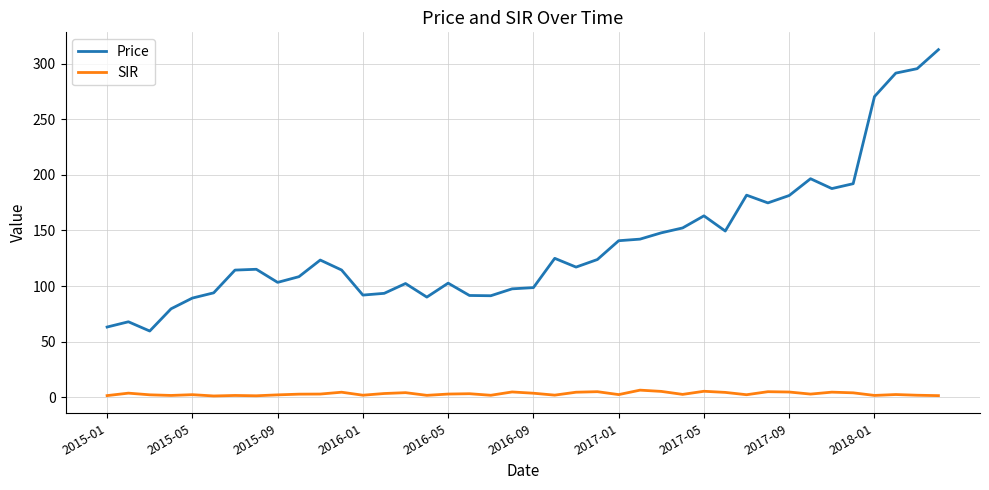

What is the minimum value shown in the chart?

1.2